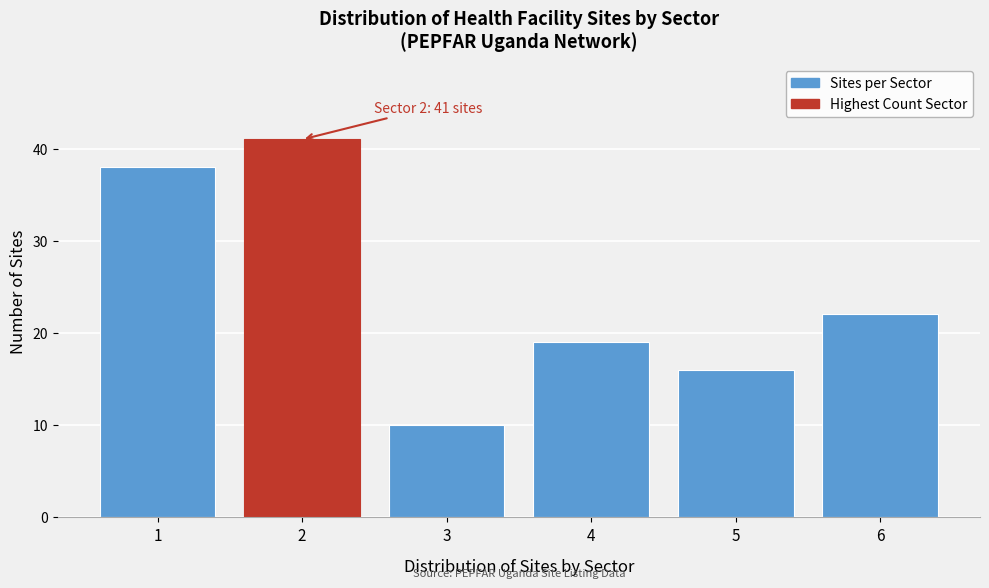

Which range on the x-axis has the tallest bar?

1.5 to 2.5